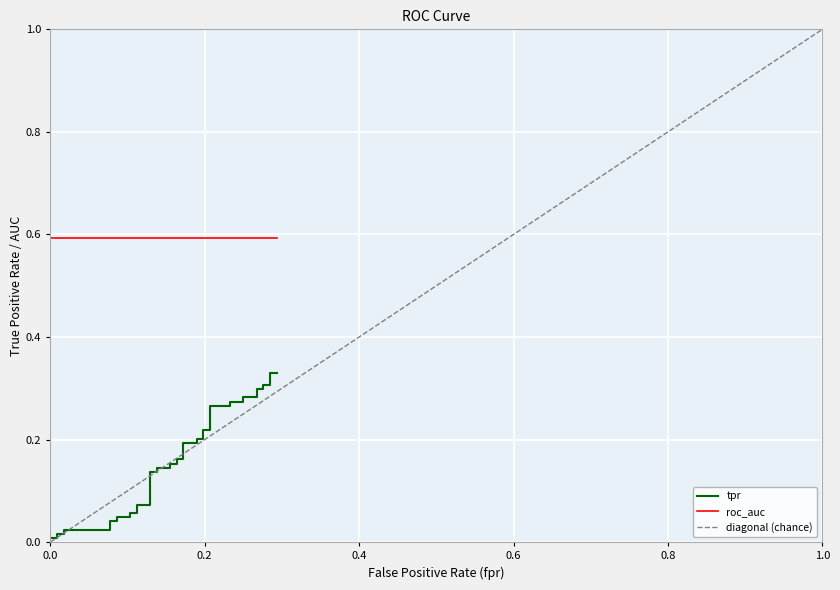

Is it true that diagonal (chance) equals 1.6 at 1.0?

False